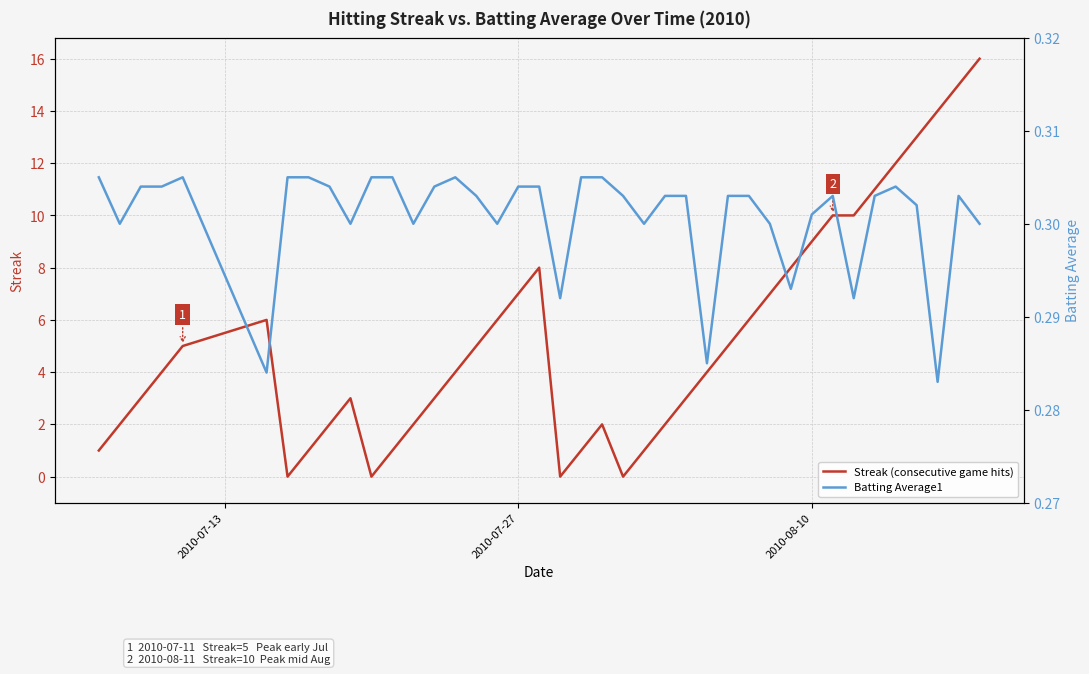

What are all the series names shown in the legend?

Streak (consecutive game hits), Batting Average1